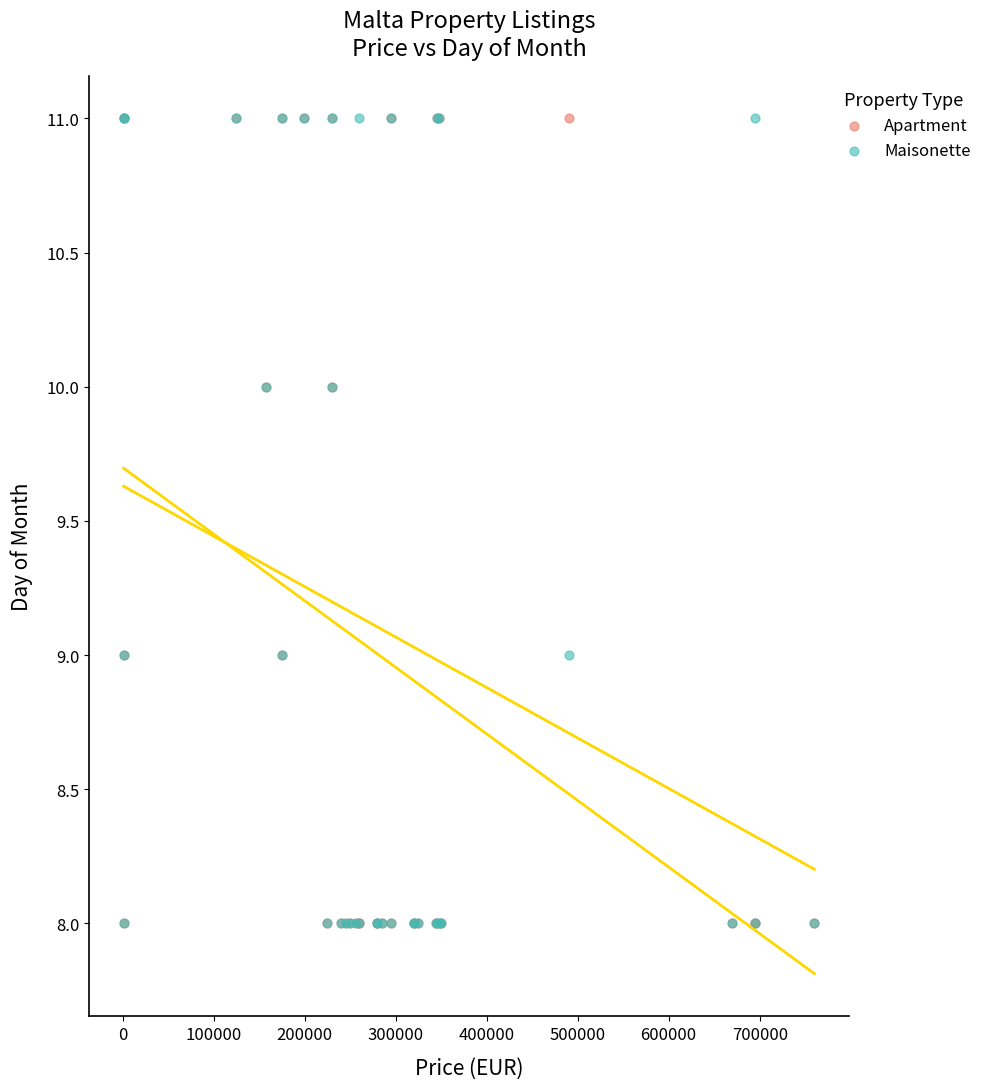

What are all the series names shown in the legend?

Apartment, Maisonette